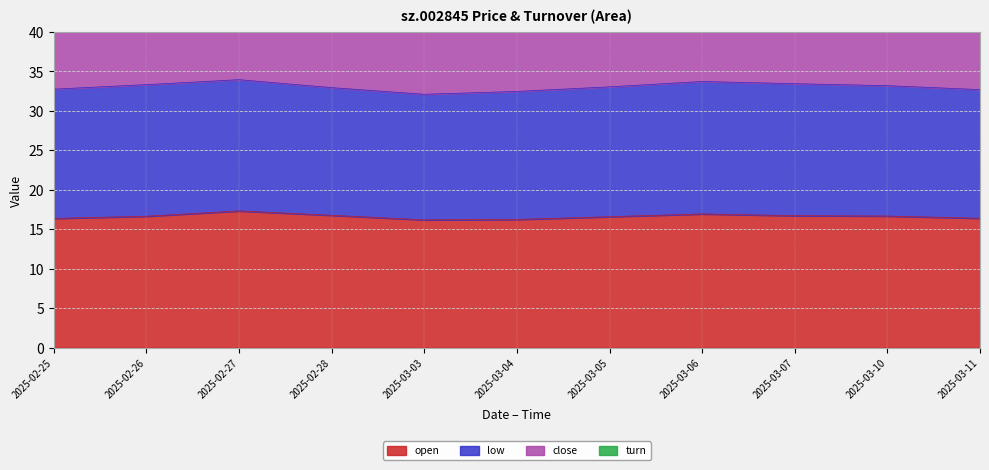

What is the label of the 11th point from the left?

2025-03-11